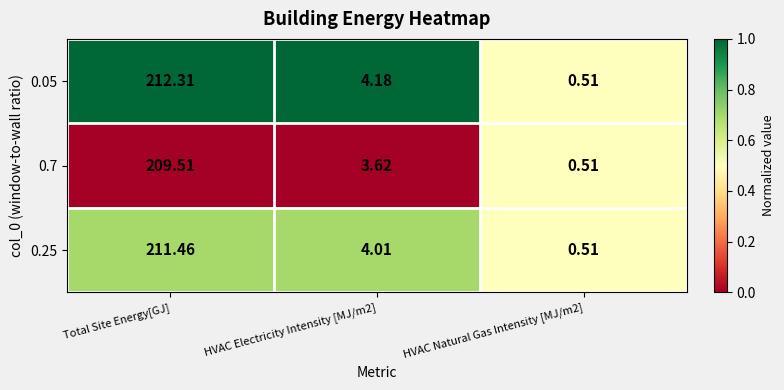

Which series has the largest range (max minus min)?

0.05